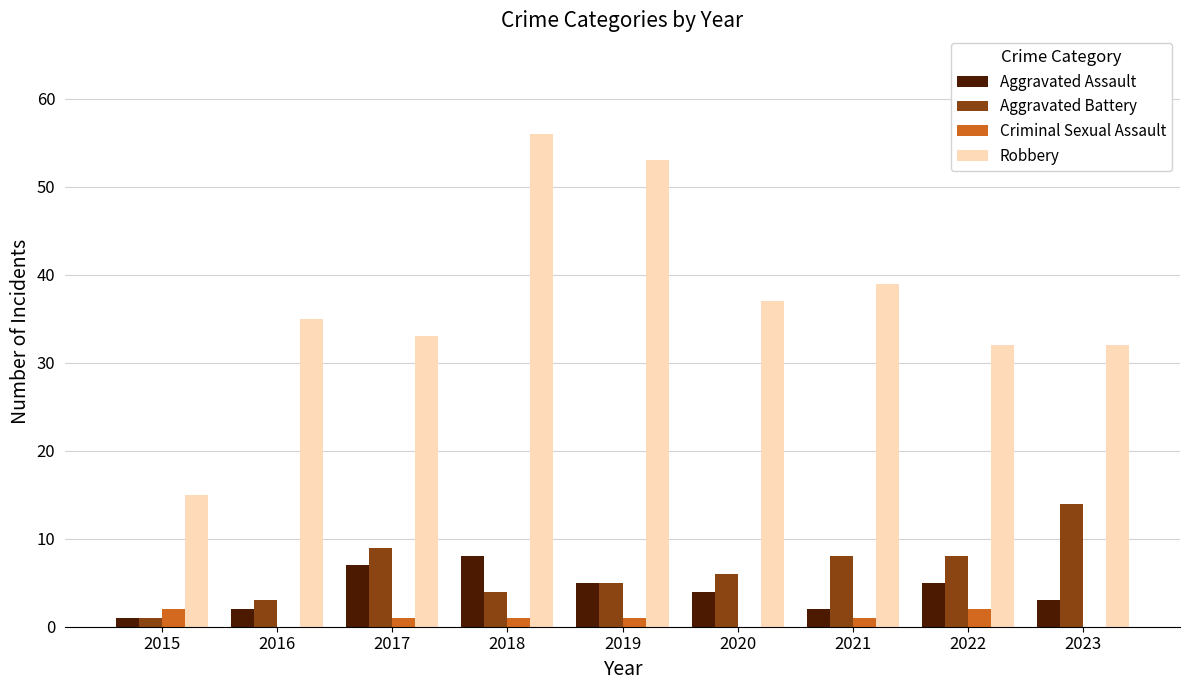

Is it true that Aggravated Battery equals 8 at 2021?

True